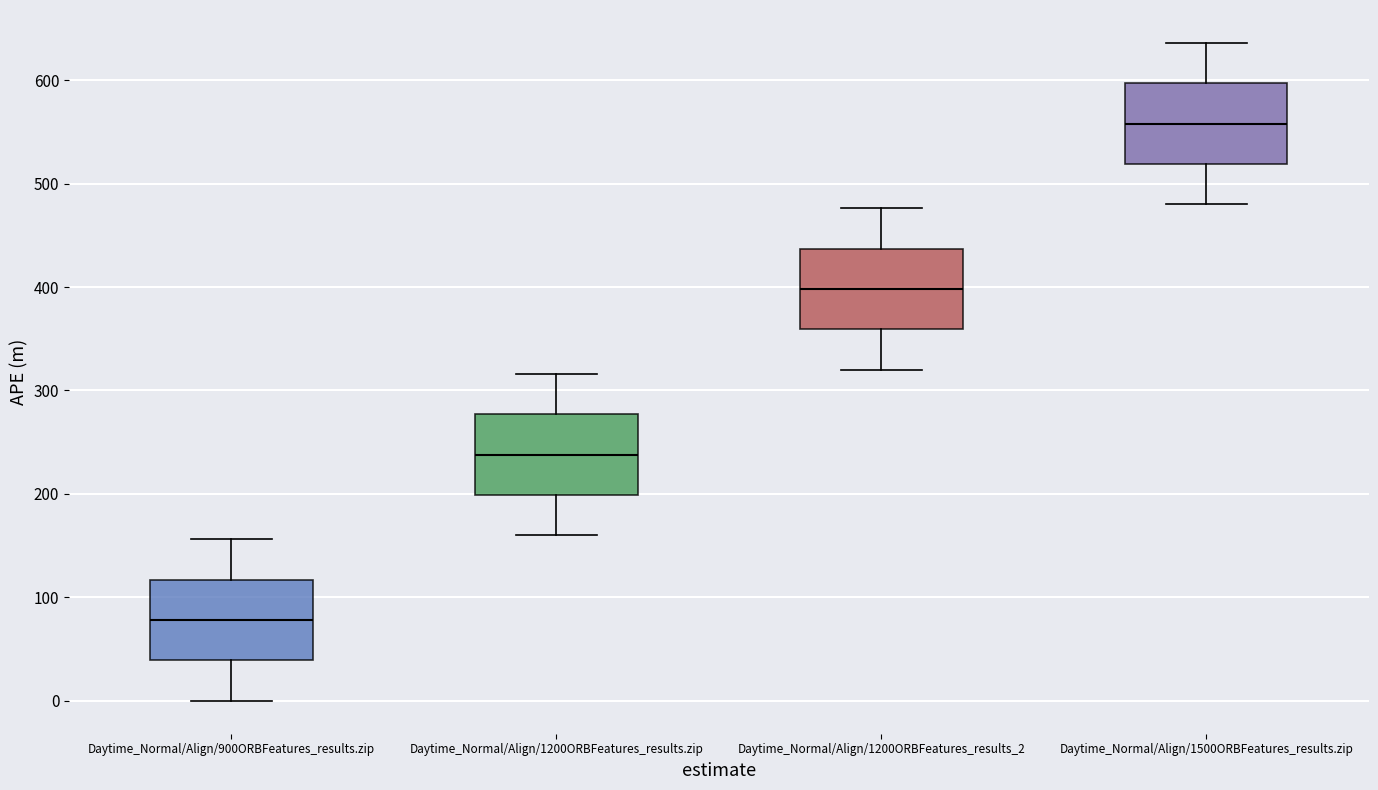

Reading left to right, transcribe this box plot: for each box, give where its median line is, the range the box spans, and where its two whiskers end, as read against the y-axis. The values are not printed on the chart, so give them approximately, as read against the axis.

Daytime_Normal/Align/900ORBFeatures_results.zip: median 80, box 40 to 120, whiskers 0 to 160
Daytime_Normal/Align/1200ORBFeatures_results.zip: median 240, box 200 to 280, whiskers 160 to 320
Daytime_Normal/Align/1200ORBFeatures_results_2: median 400, box 360 to 440, whiskers 320 to 480
Daytime_Normal/Align/1500ORBFeatures_results.zip: median 560, box 520 to 600, whiskers 480 to 640